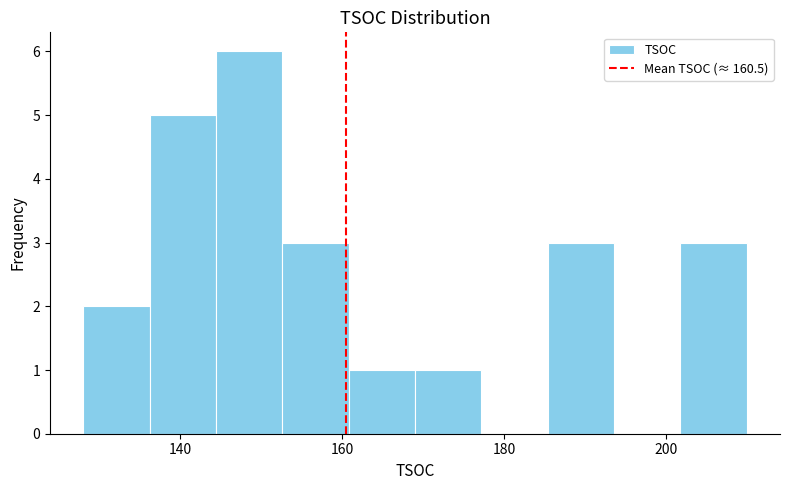

Which range on the x-axis has the tallest bar?

144.4 to 152.6